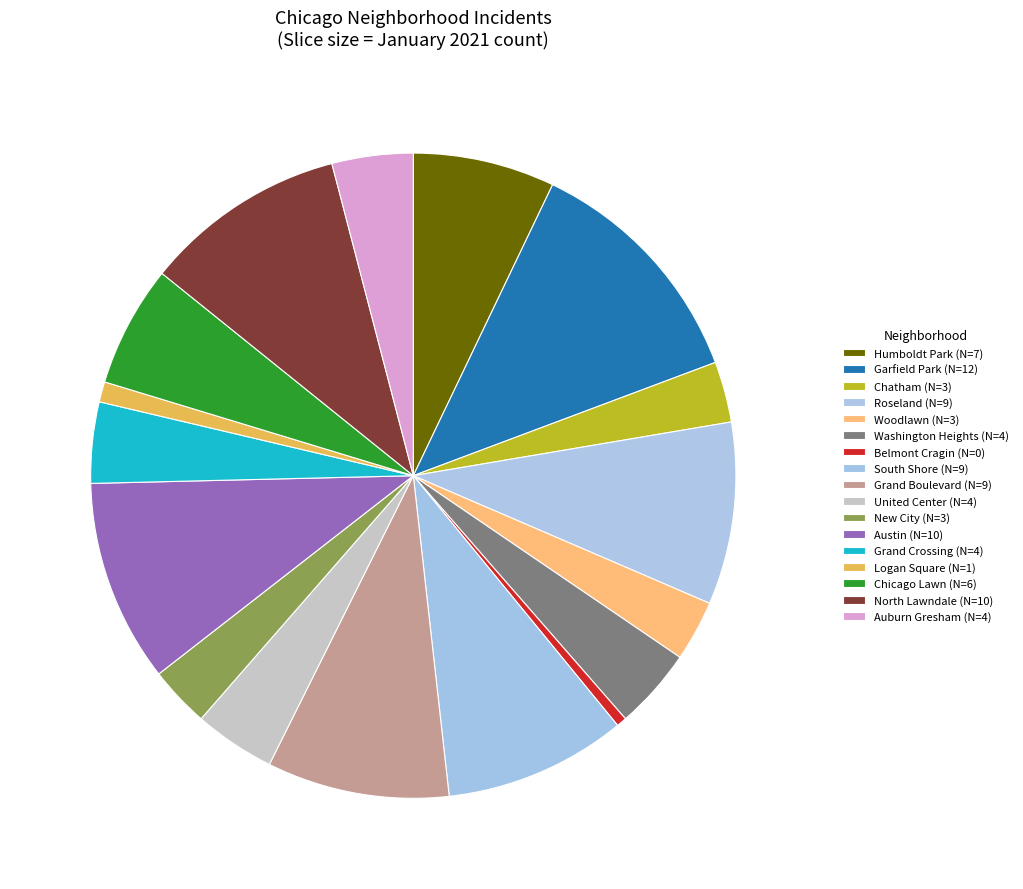

True or false: Chicago Lawn accounts for 12% of the total.

False